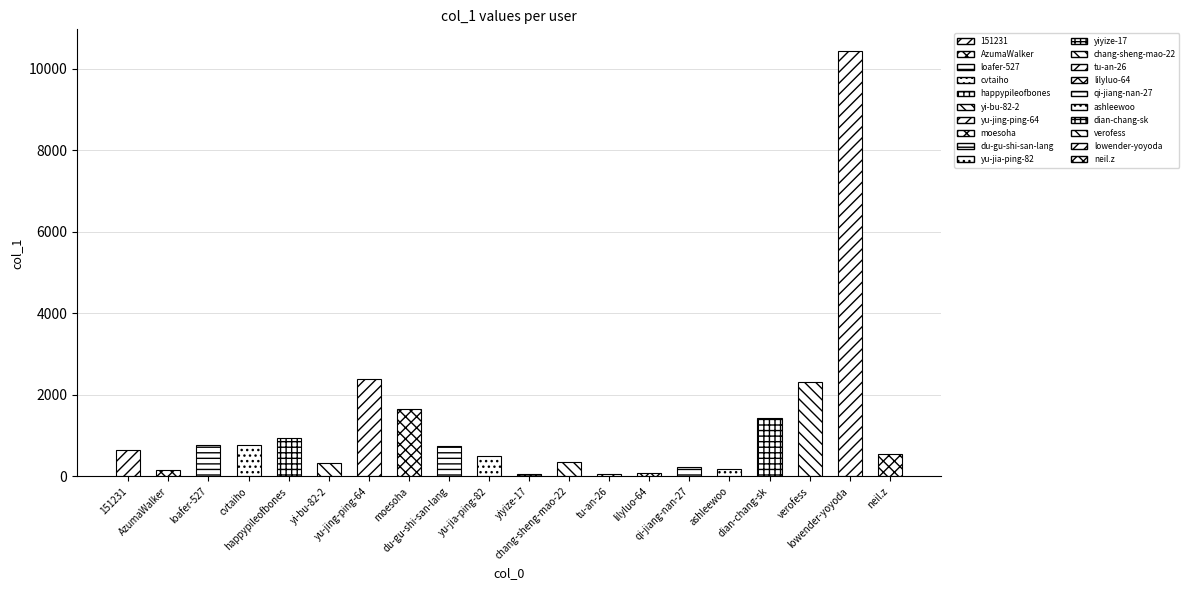

What is the value of the 2nd bar from the left?

146